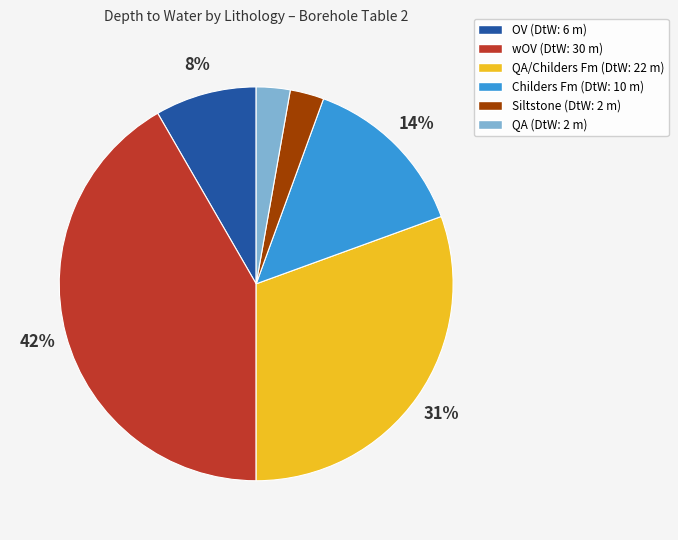

To the nearest percent, what is the difference between the largest and smallest slice percentages?

39%